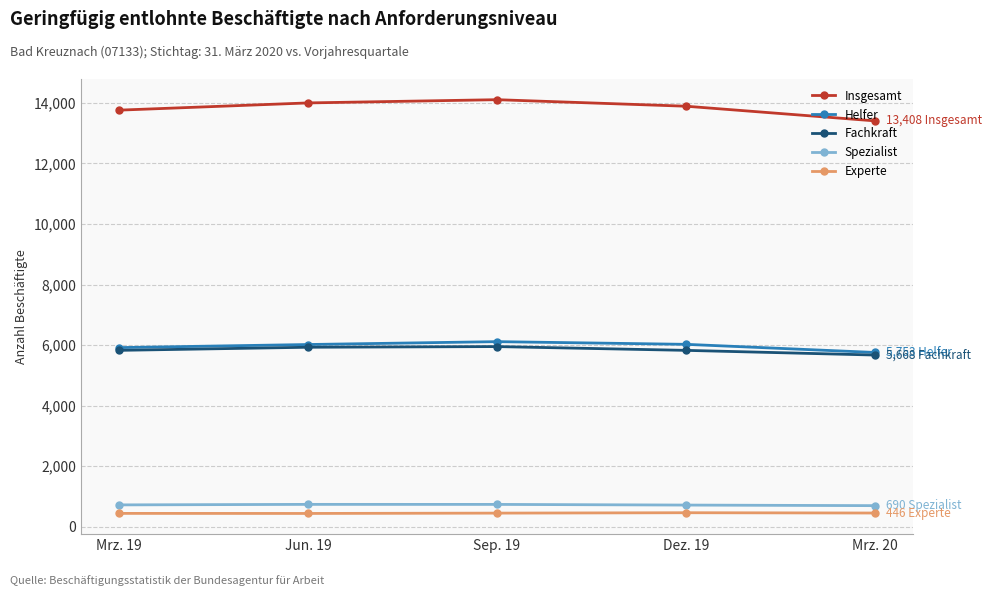

What is the value of the Helfer point at the 3rd from the left?

6111